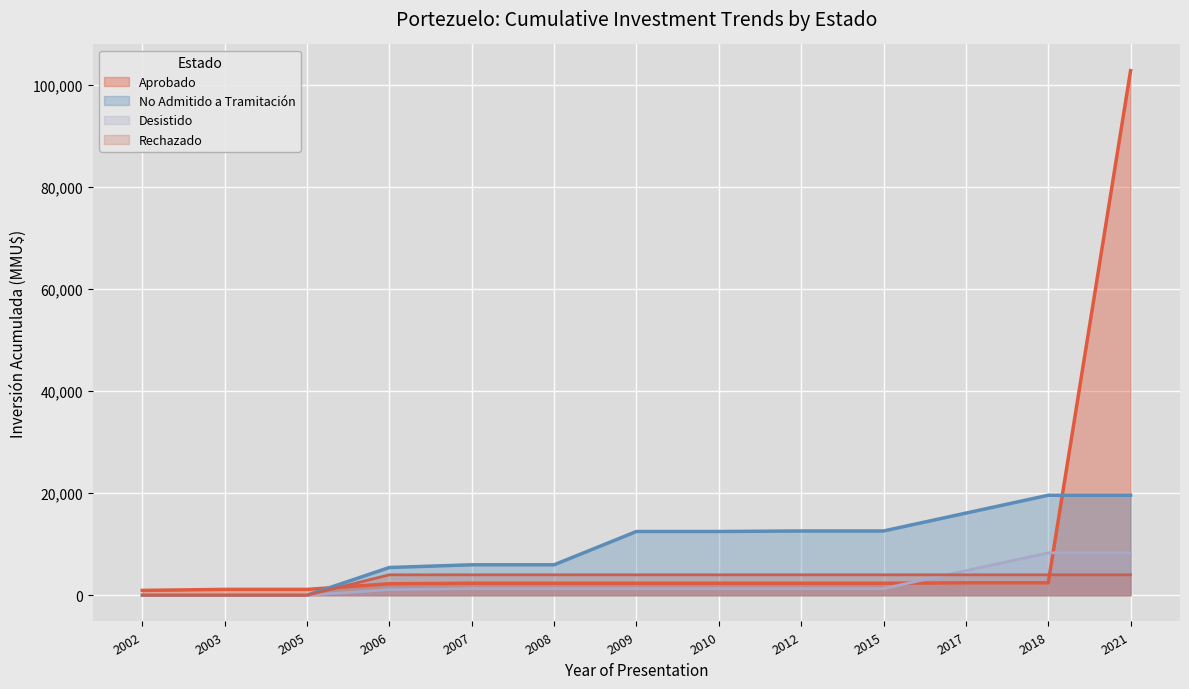

After their last crossing, which series has the higher values: Aprobado or Desistido?

Aprobado